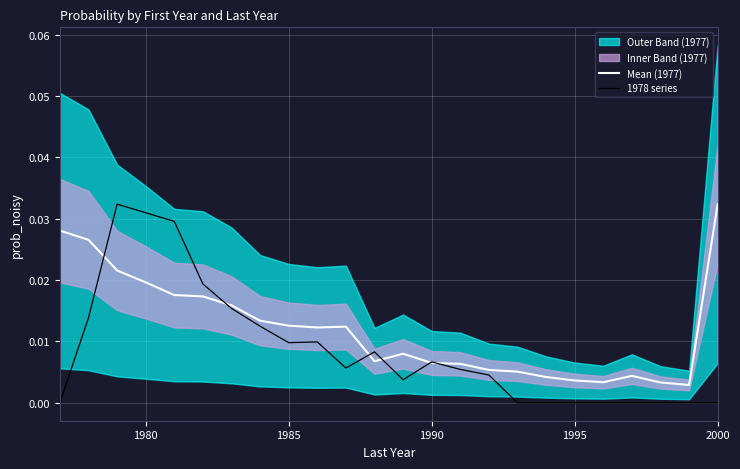

How many lines are shown in the chart?

2